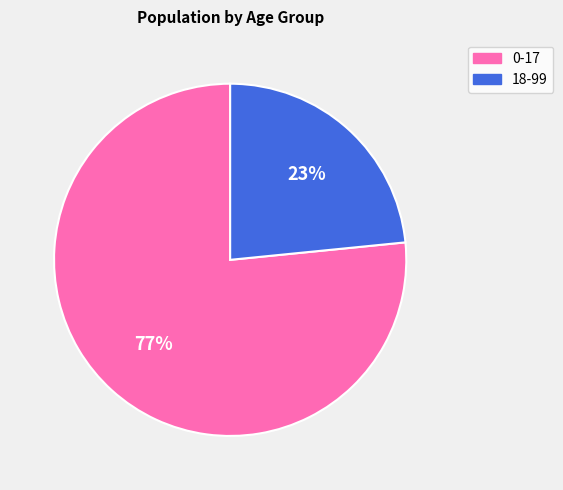

How many slices are in this pie chart?

2